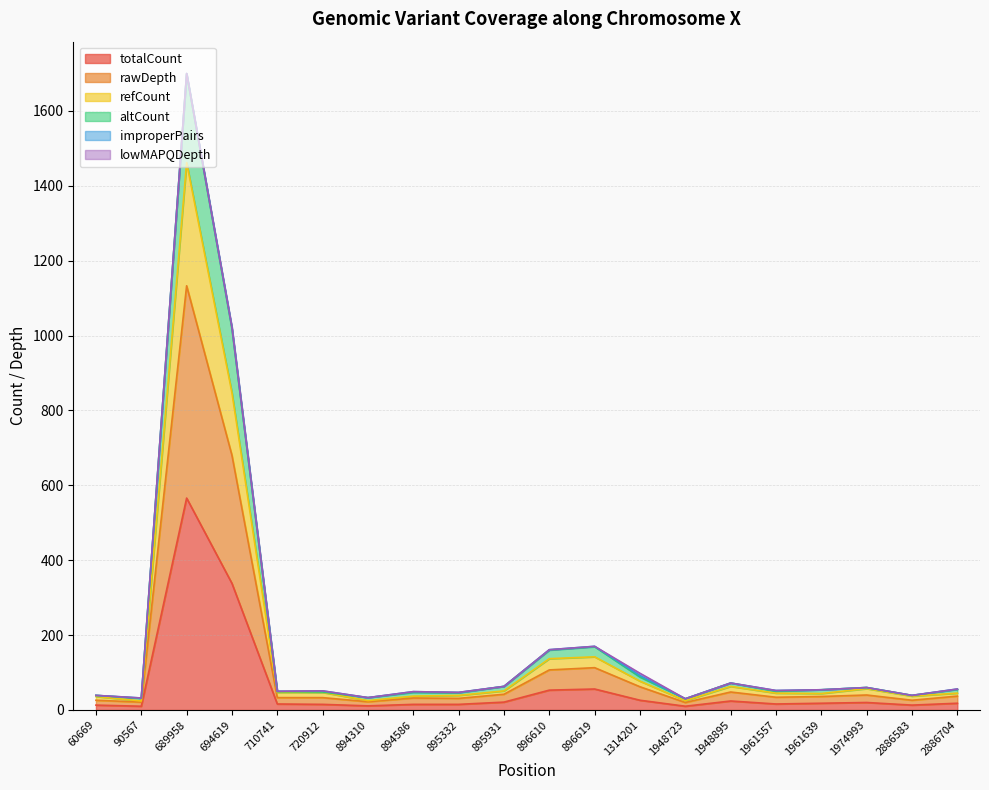

What is the total value across all series at 895931?

63